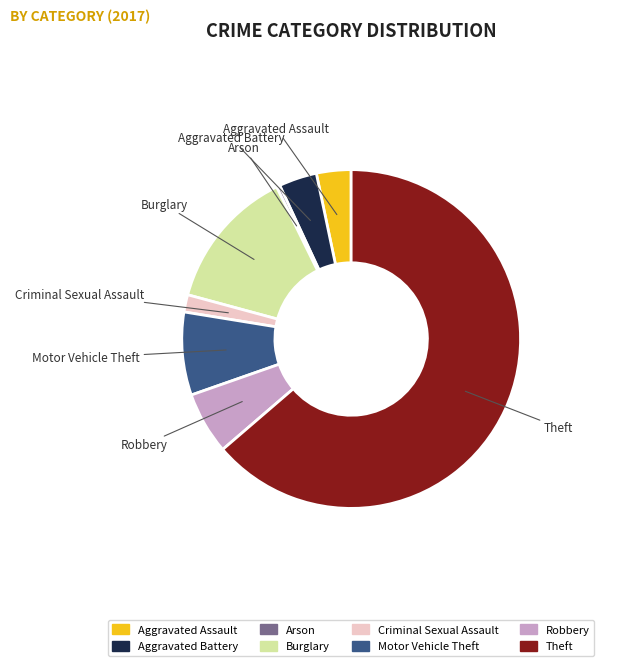

Between Burglary and Motor Vehicle Theft, which is larger?

Burglary